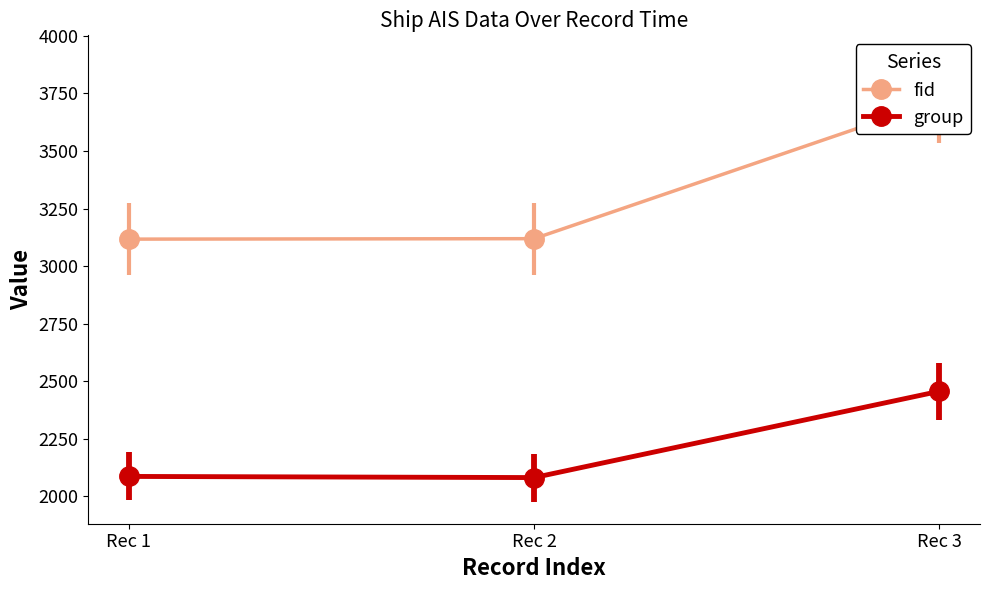

Where is group nearest to the value 2268?

Rec 1